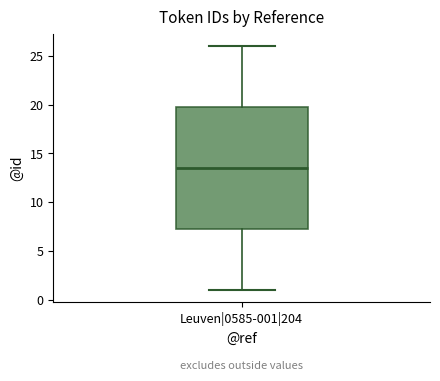

Read this box plot against the y-axis: the position of the median line, the range covered by the box, and the ends of both whiskers. The values are not printed on the chart, so give them approximately, as read against the axis.

median 13.5, box 7.5 to 20.0, whiskers 1.0 to 26.0